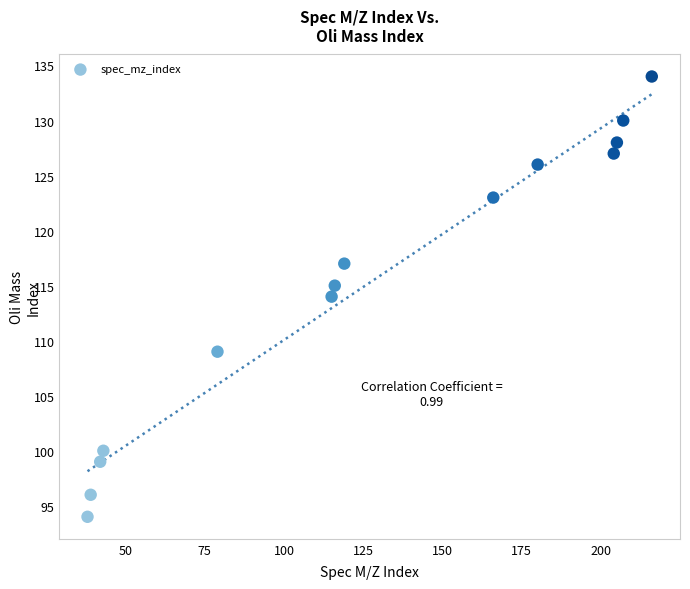

What is the range of Y values (max minus min)?

40